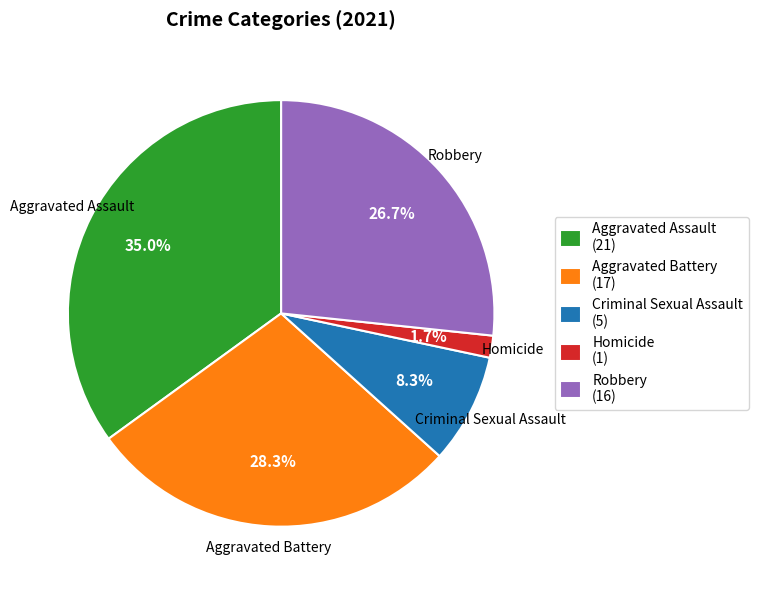

What is the largest slice in the pie chart?

Aggravated Assault